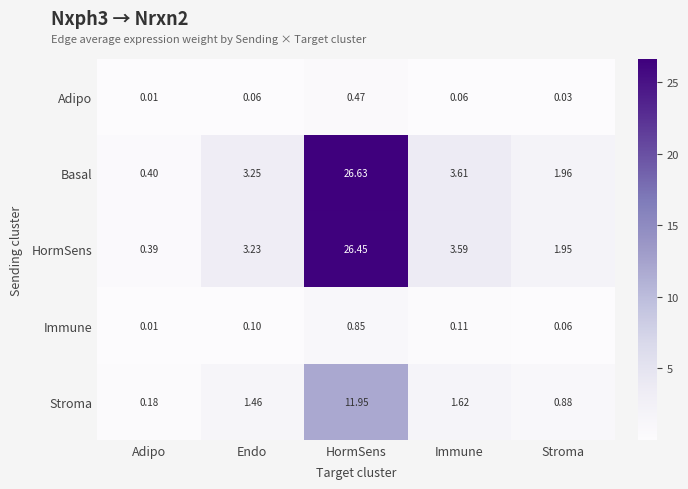

How many data points in HormSens are above 3?

3